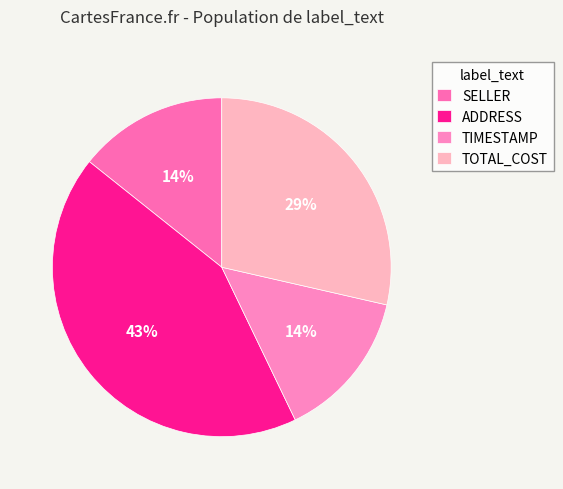

To the nearest percent, what is the average slice percentage?

25%